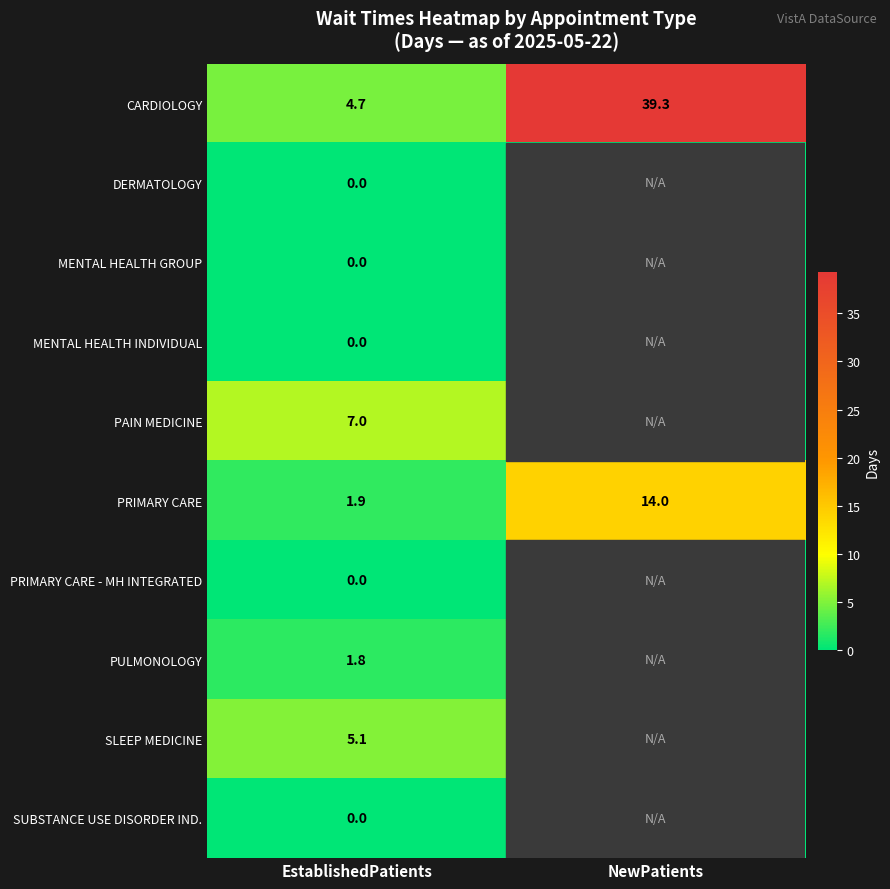

At which category is the sum across all series the highest?

NewPatients